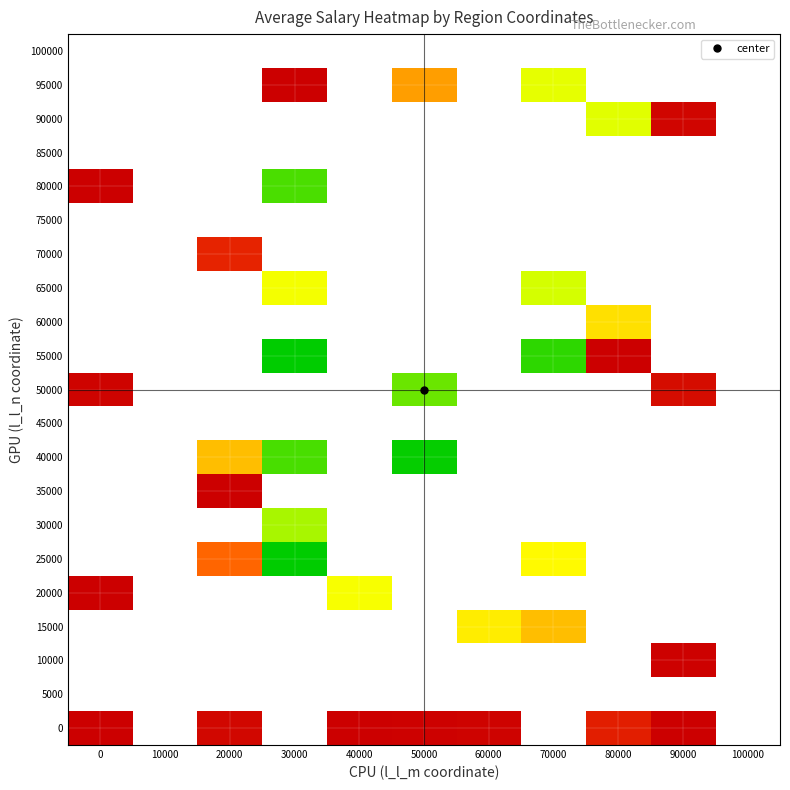

How many series are shown in this chart?

21